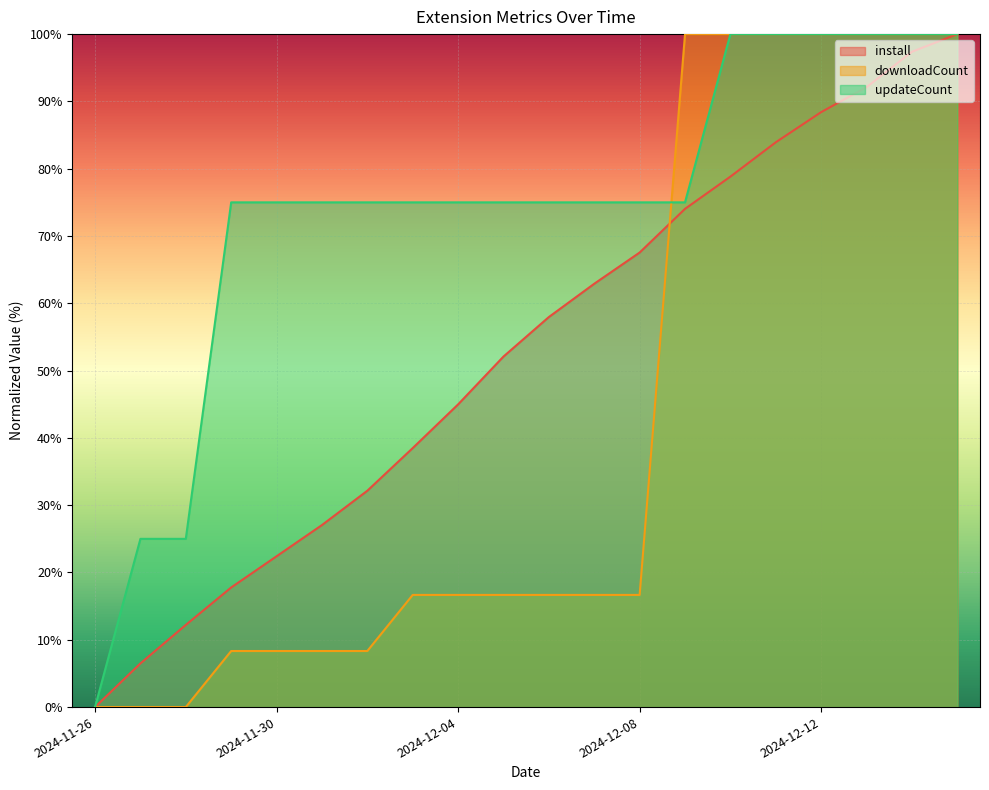

What position from the left is 2024-11-27?

2